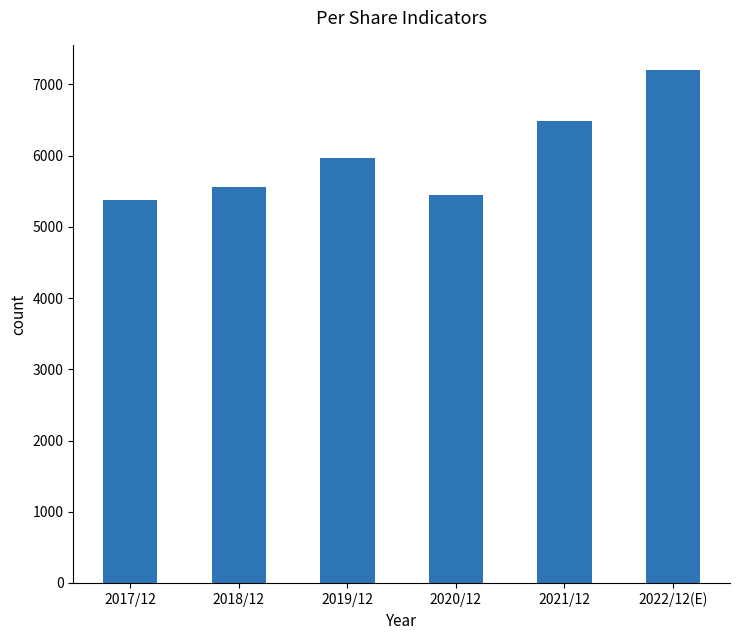

The value at 2019/12 is 10491. True or false?

False